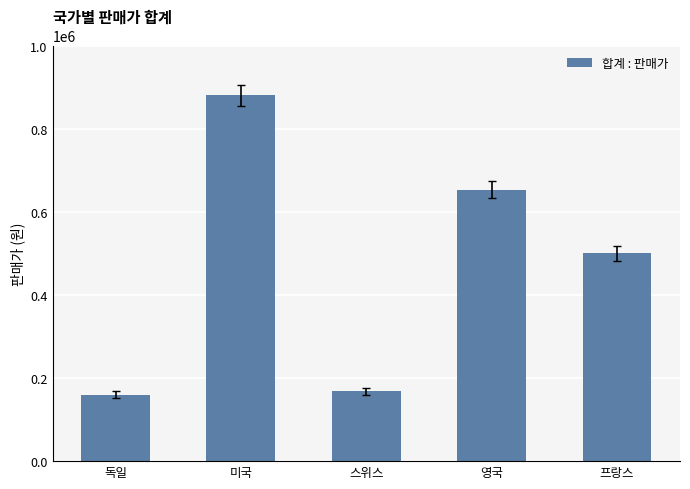

At which label is the value closest to 520000?

프랑스